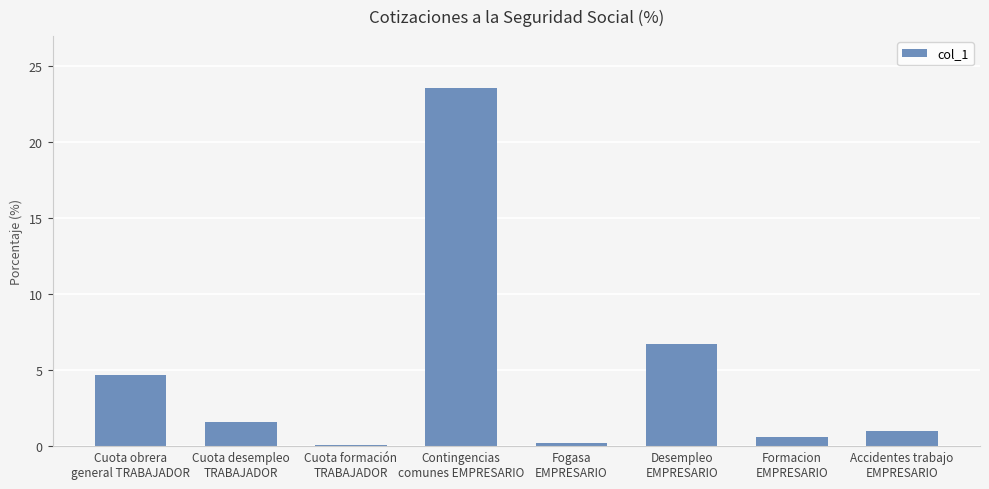

What is the label of the 5th bar from the left?

Fogasa
EMPRESARIO